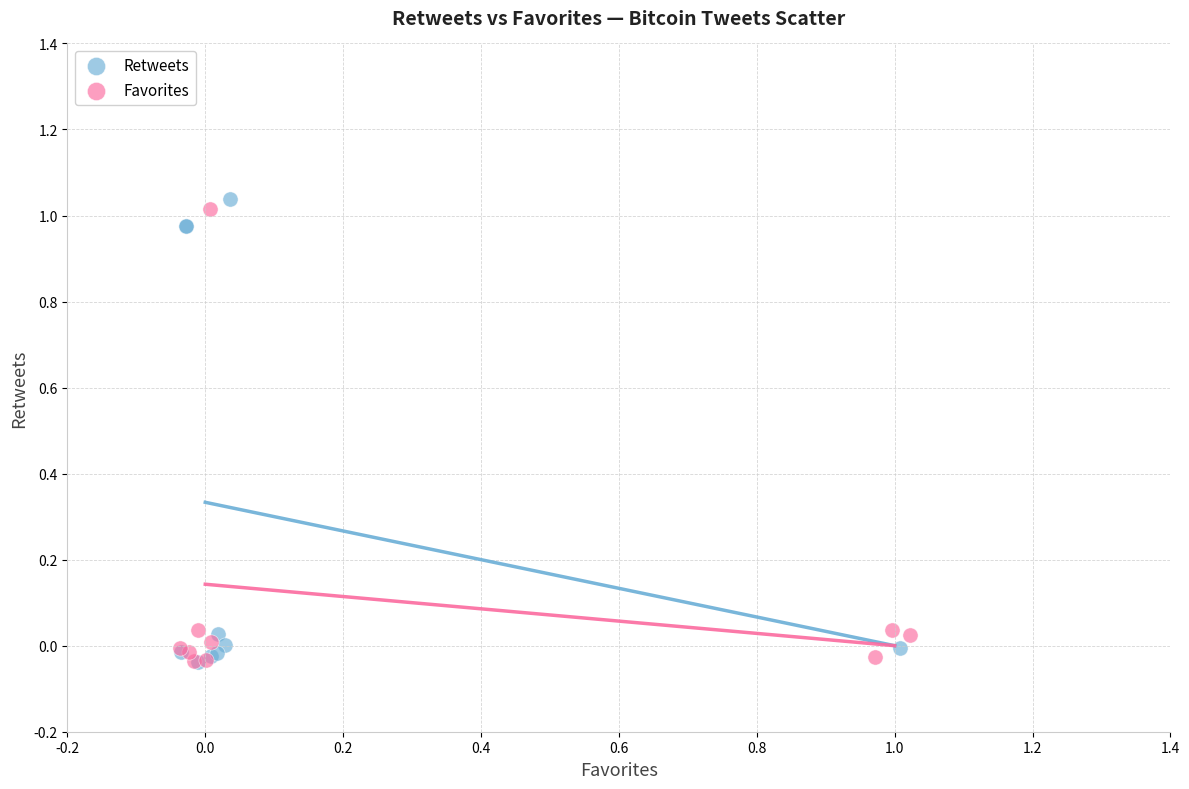

Which series has the largest Y range (max minus min)?

Retweets